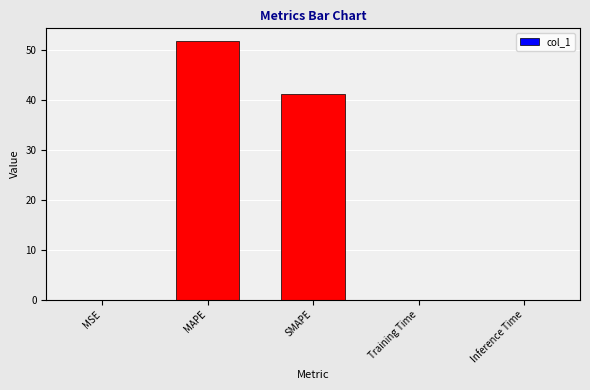

What is the sum of the values at MAPE and MSE?

51.8